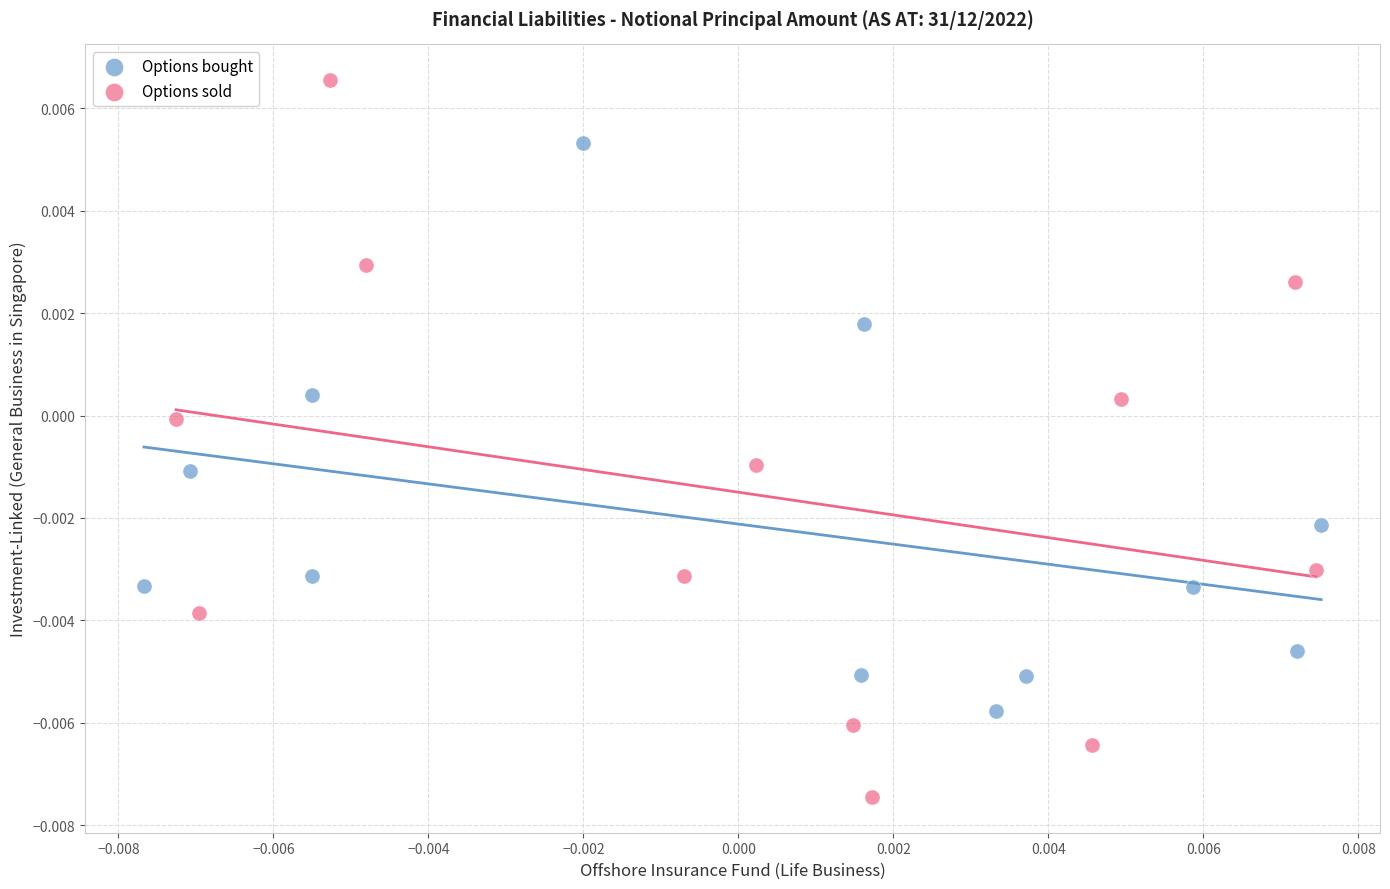

Which series has the largest Y range (max minus min)?

Options sold